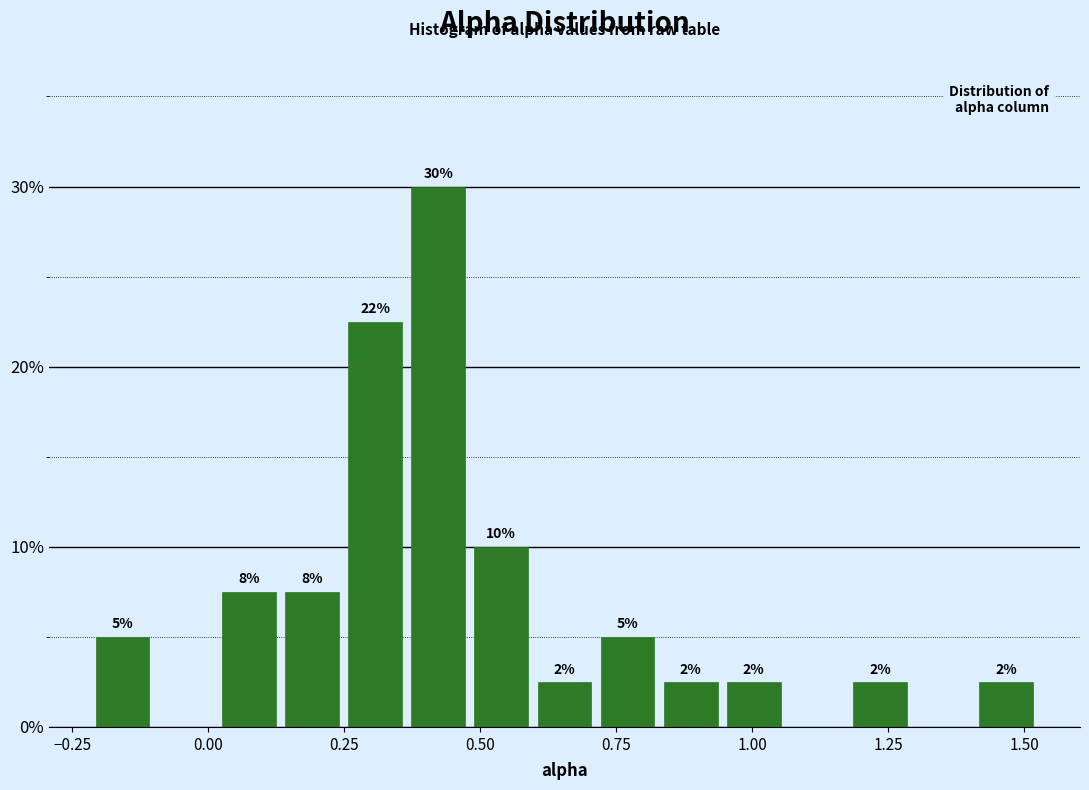

Around what value on the x-axis is the tallest bar? Give the approximate position of its centre, as read against the axis.

0.40